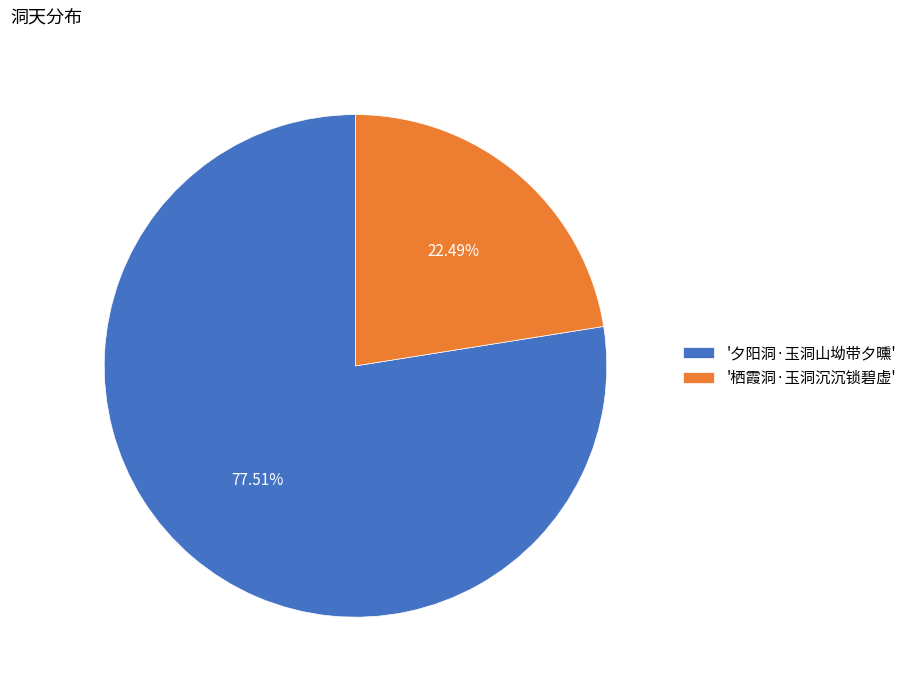

Do '栖霞洞·玉洞沉沉锁碧虚' and '夕阳洞·玉洞山坳带夕曛' together represent more than half of the pie?

Yes